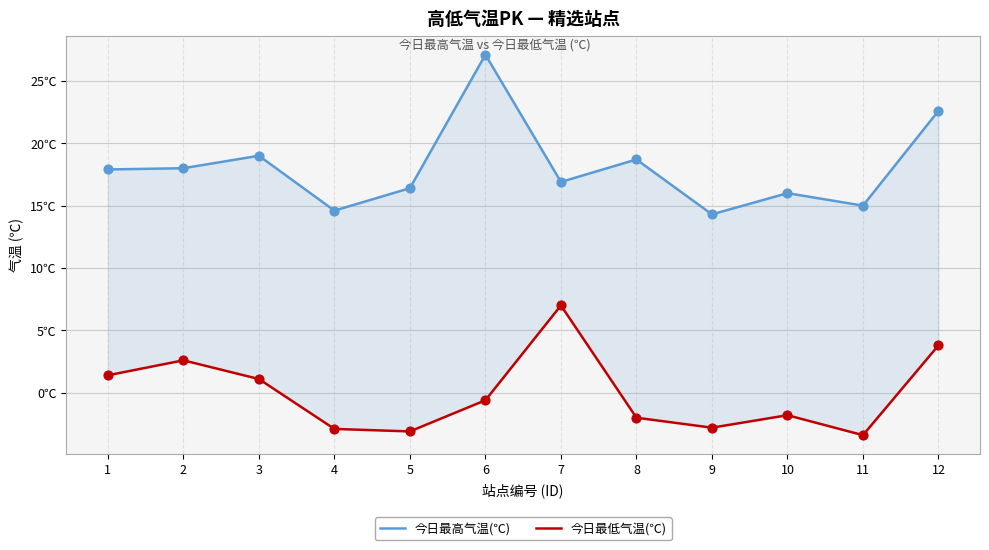

Which series reaches the maximum Y coordinate?

今日最高气温(℃)